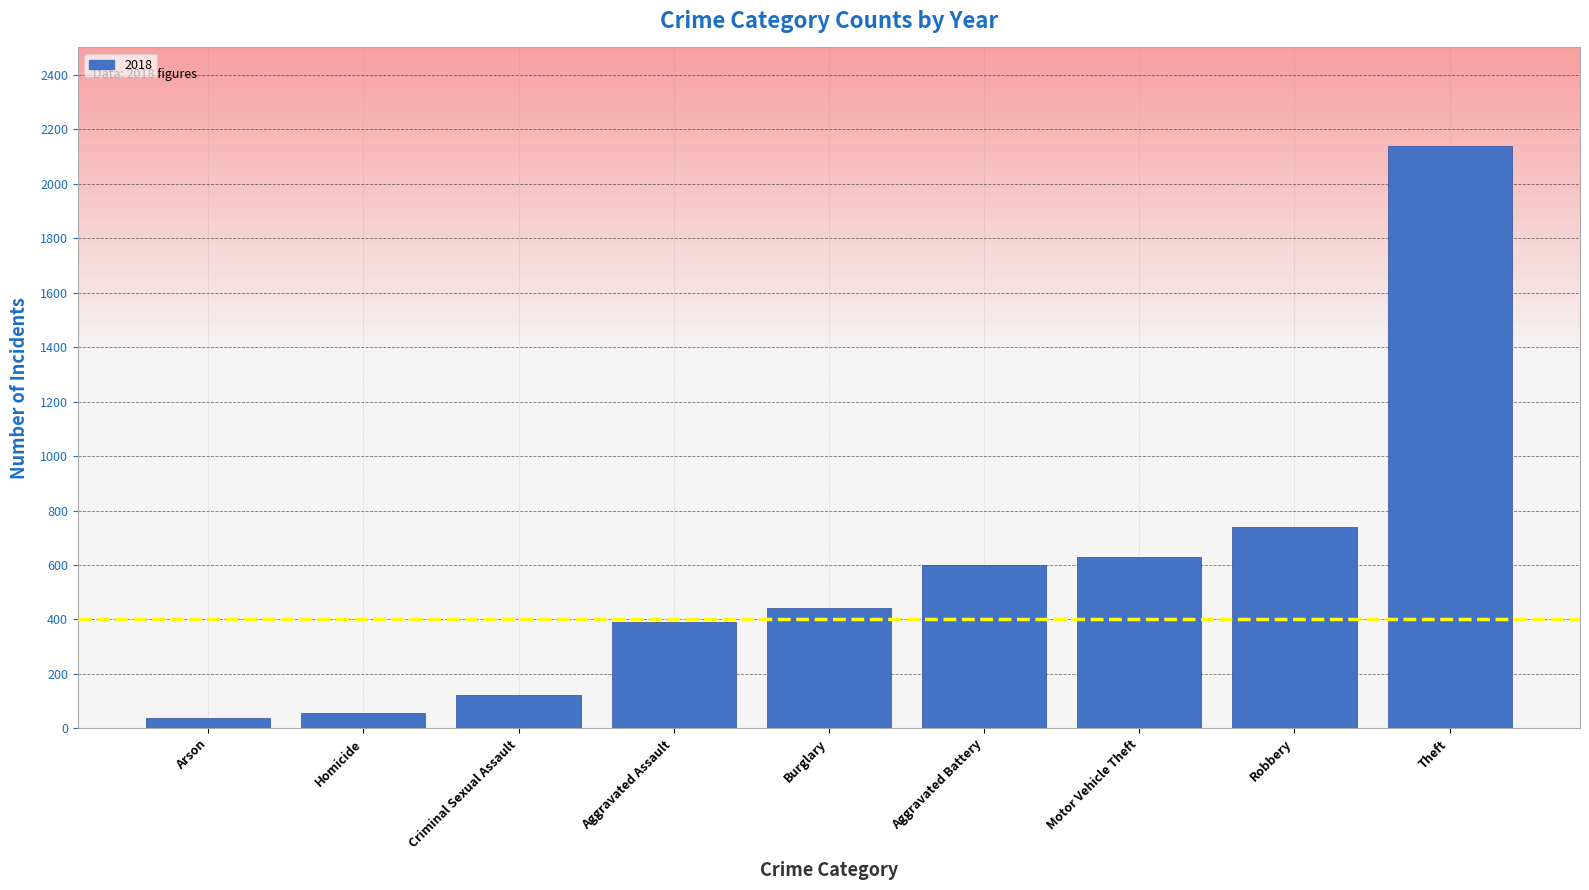

The value at Aggravated Assault is 219. True or false?

False